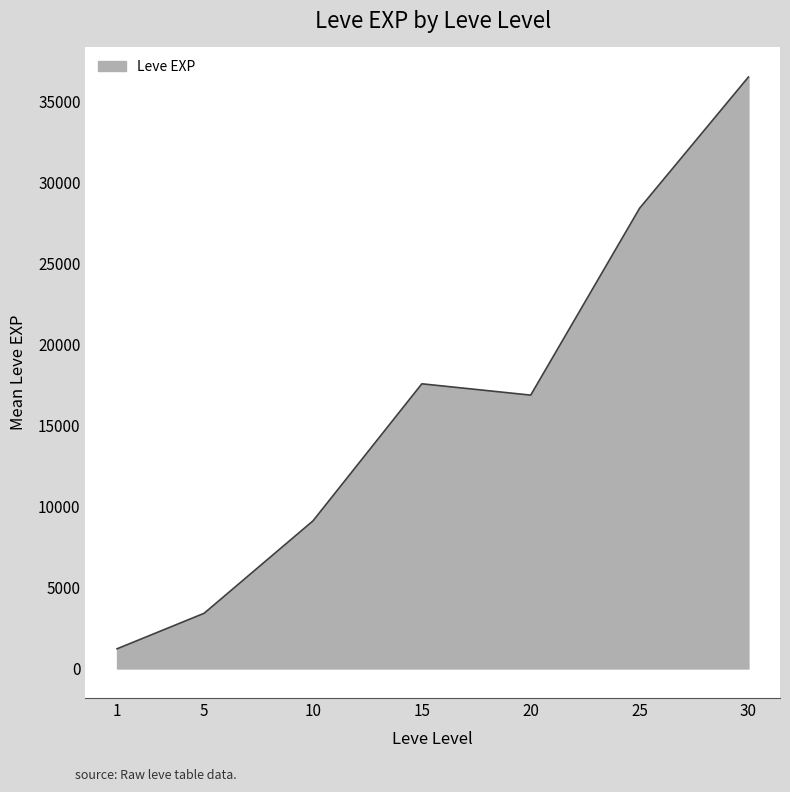

The value at 10 is 15997.0. True or false?

False